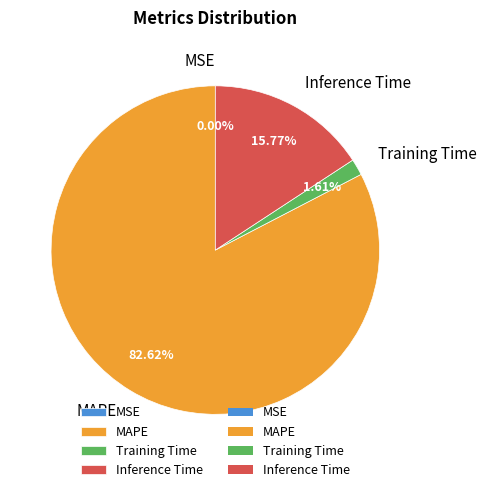

Is the sum of MAPE and Training Time greater than half?

Yes